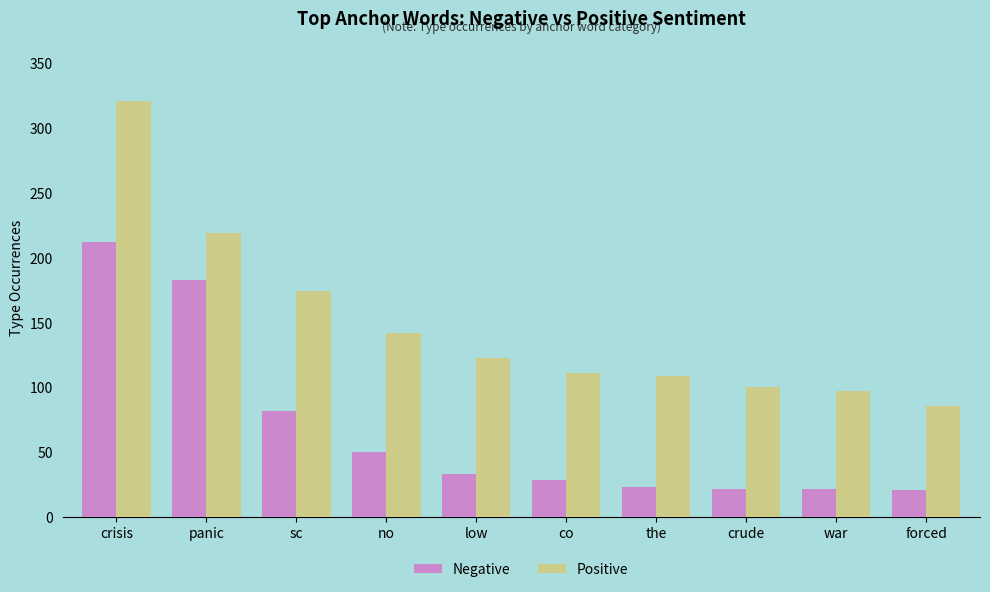

Rank the series at no from lowest to highest value.

Negative, Positive